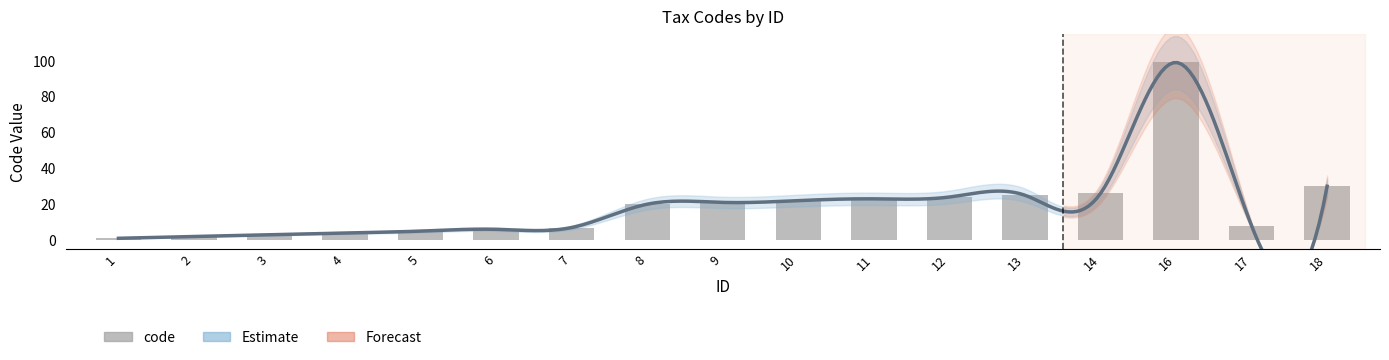

True or false: the data shows 13 at 12.

False